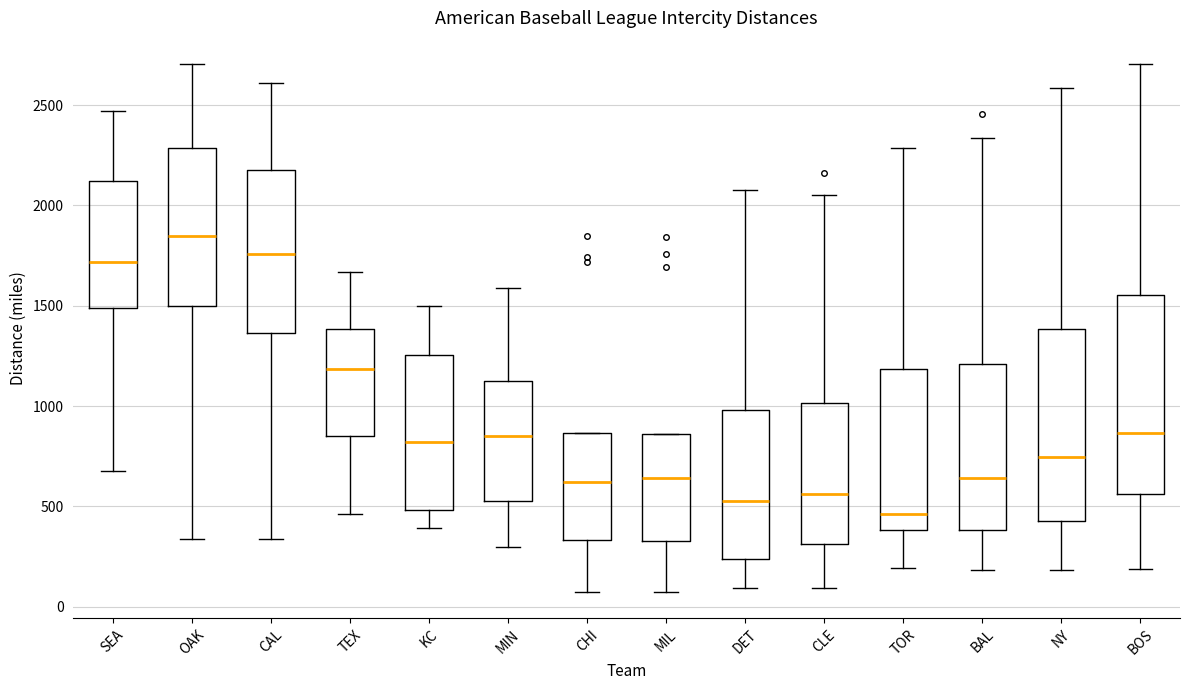

Where does the median line of the box for TEX sit on the y-axis? The values are not printed on the chart, so give them approximately, as read against the axis.

1200